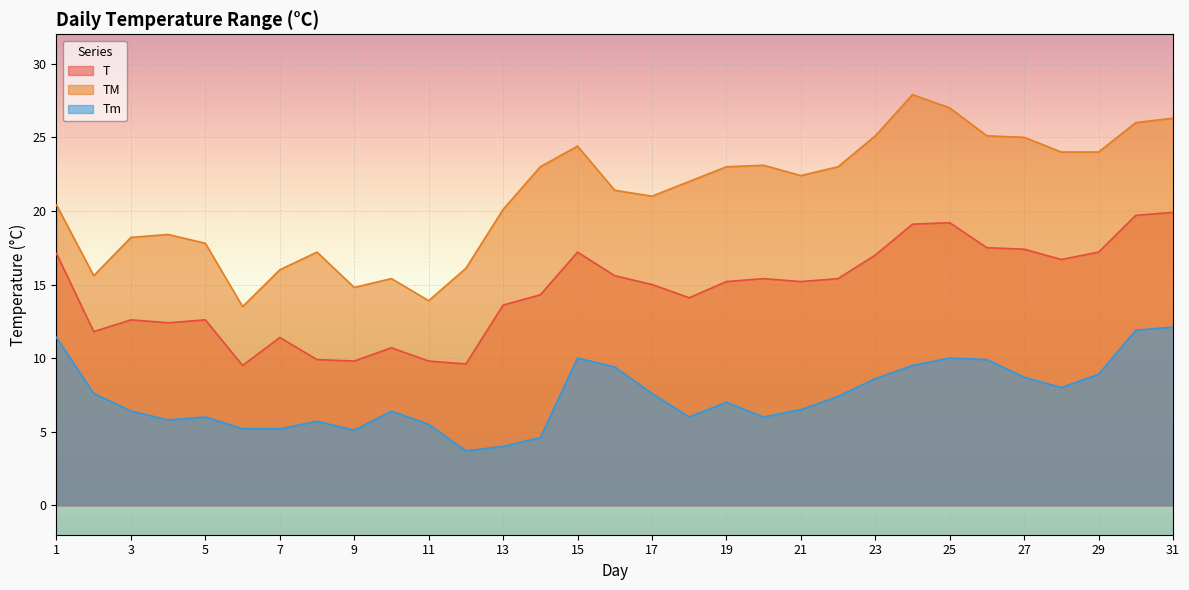

Is the value of Tm at 10 greater than the value of T at 4?

No